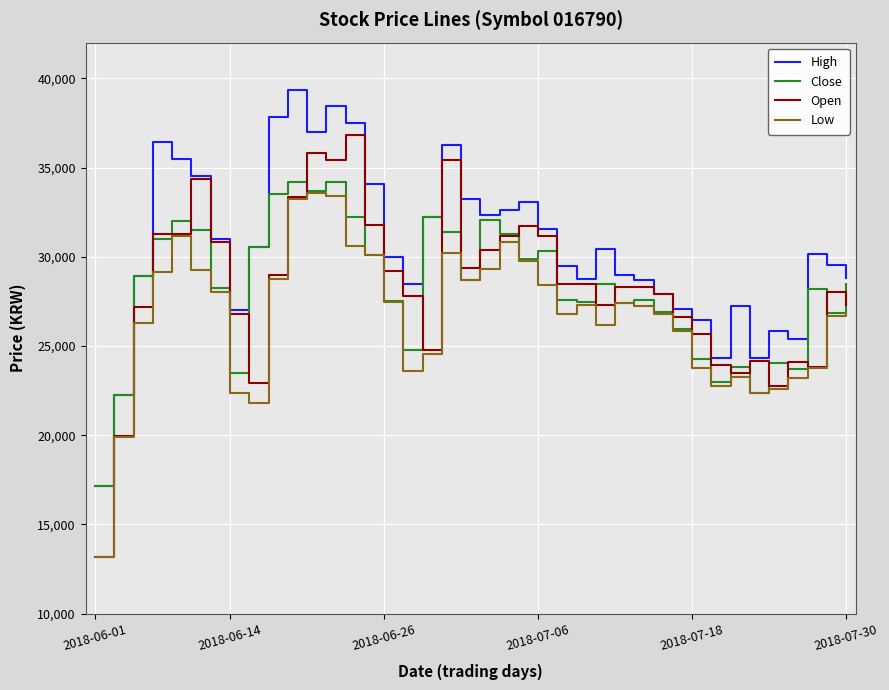

What is the maximum value for High?

39350